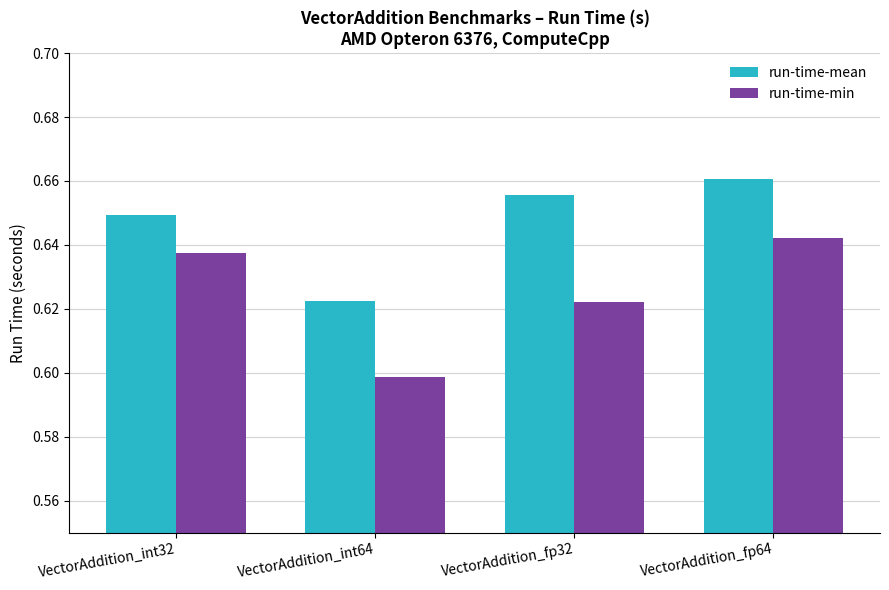

How many data points does each series have?

4